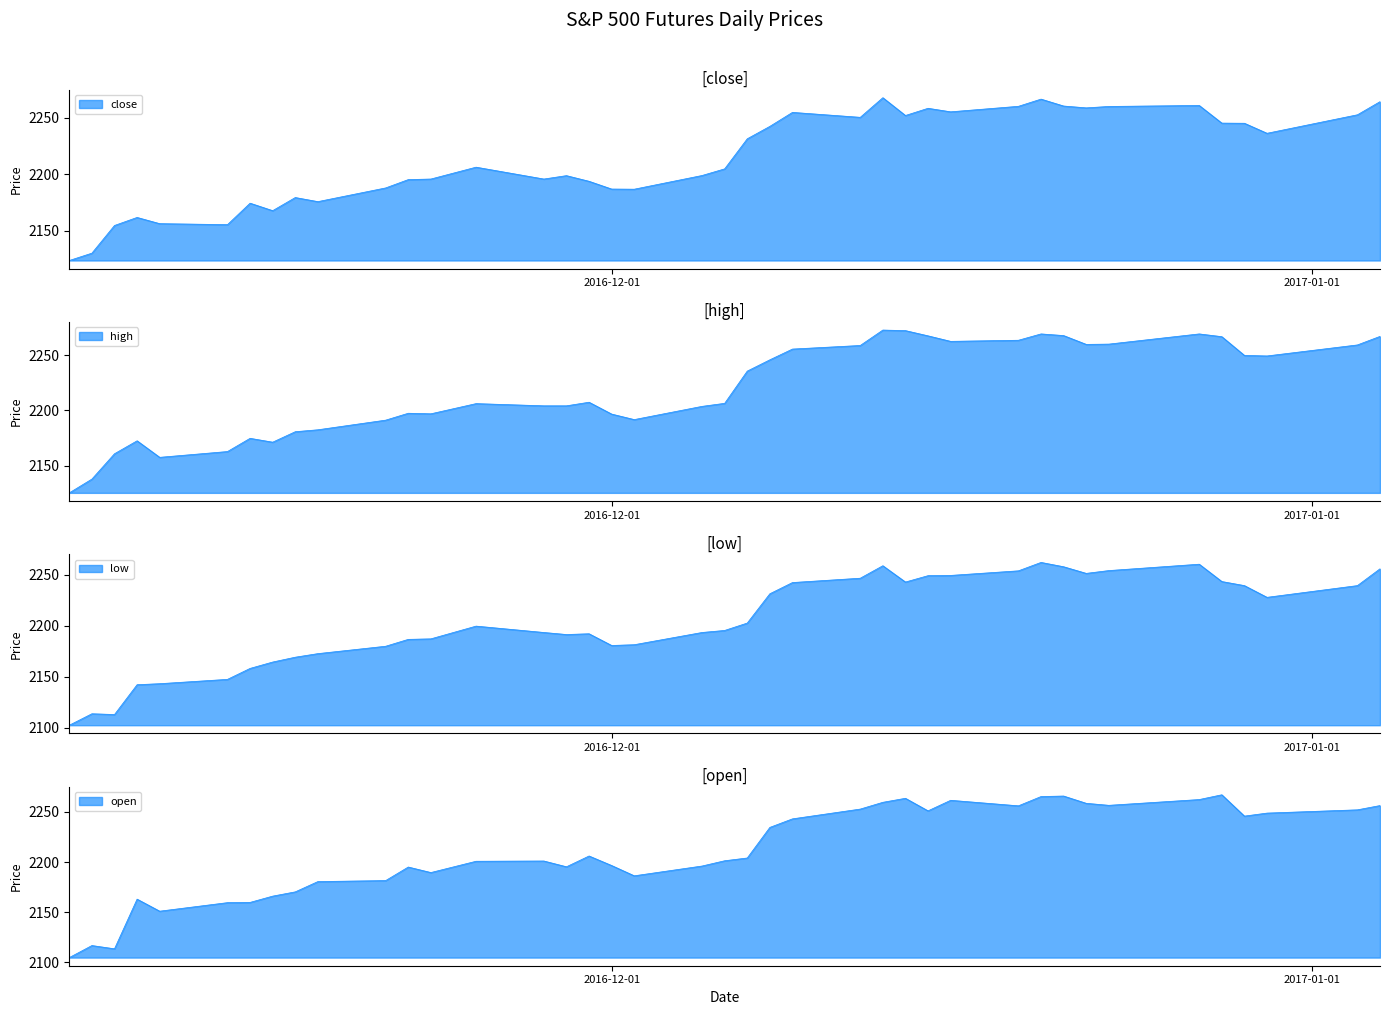

Does the chart have visible grid lines?

No